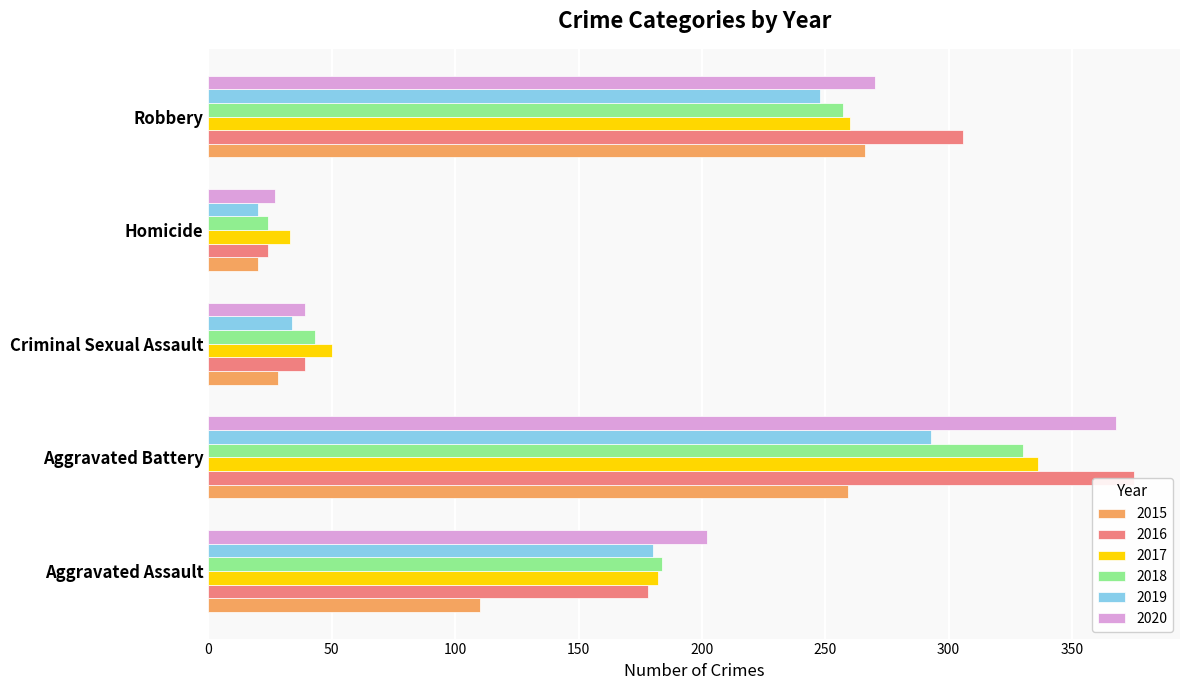

True or false: 2016 has a value of 306 at Robbery.

True